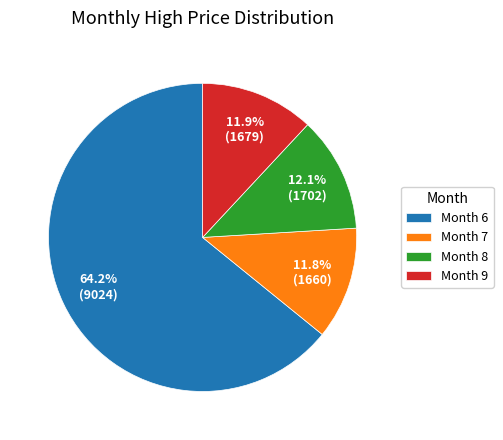

What is the majority slice?

Month 6